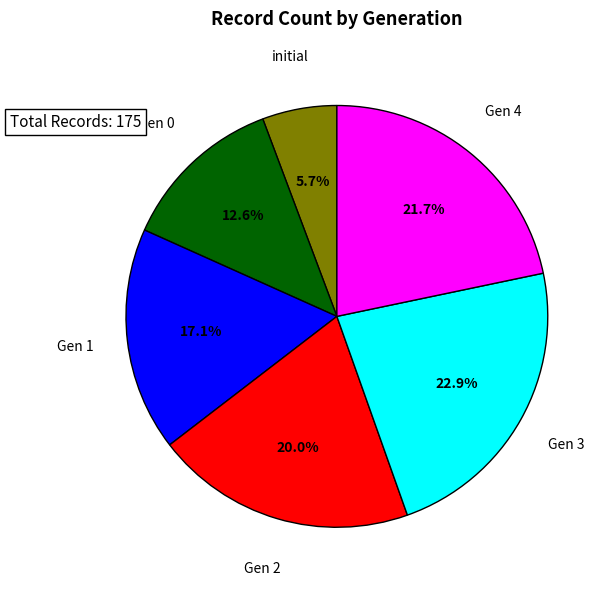

What is the largest slice in the pie chart?

Gen 3